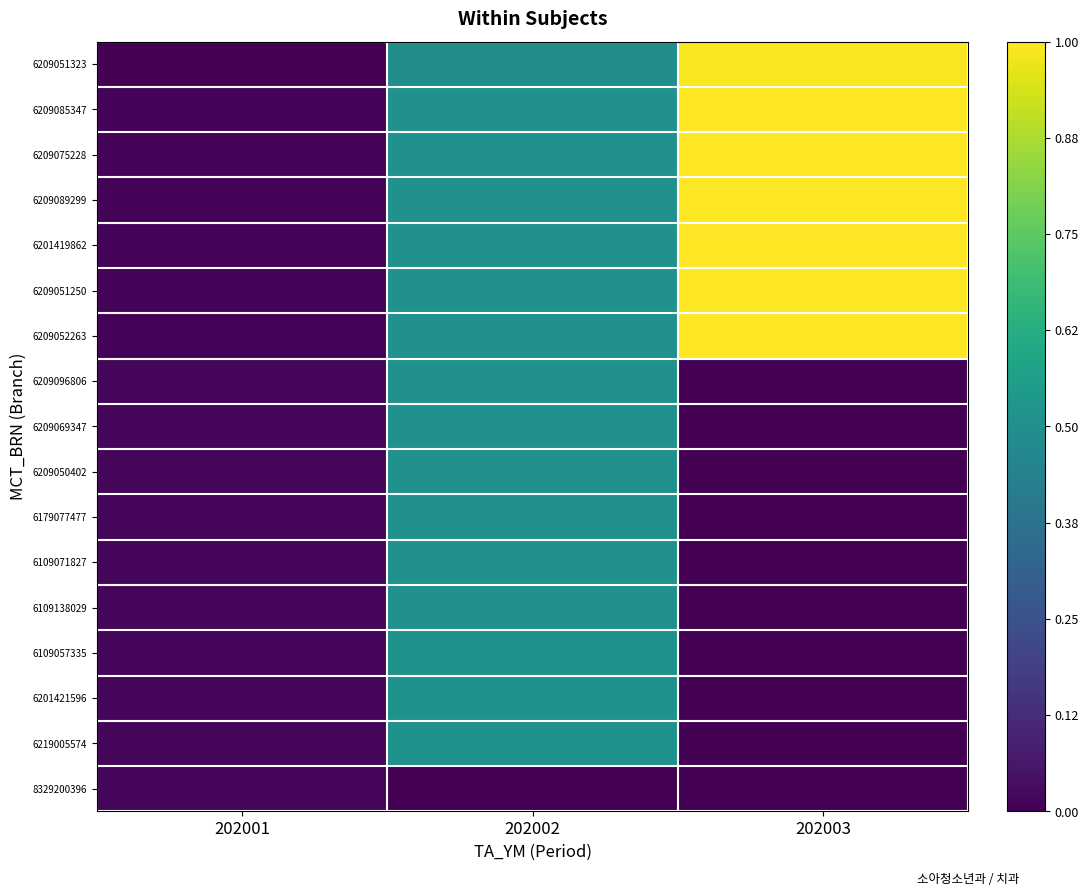

List the series in order of their peak value, lowest first.

8329200396, 6209096806, 6209069347, 6209050402, 6179077477, 6109071827, 6109138029, 6109057335, 6201421596, 6219005574, 6209051323, 6209085347, 6209075228, 6209089299, 6201419862, 6209051250, 6209052263